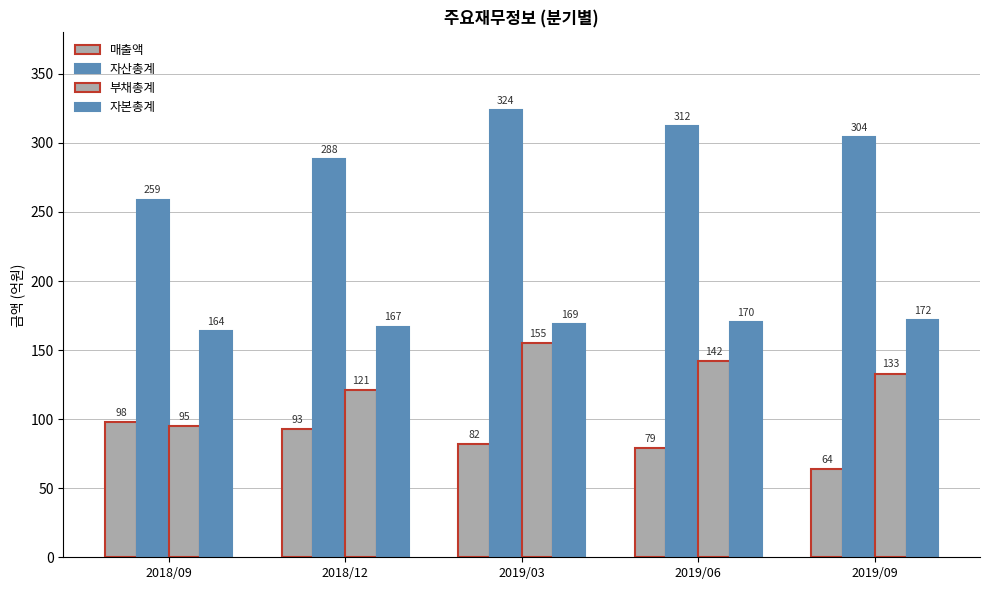

How many bars are there in each group?

4